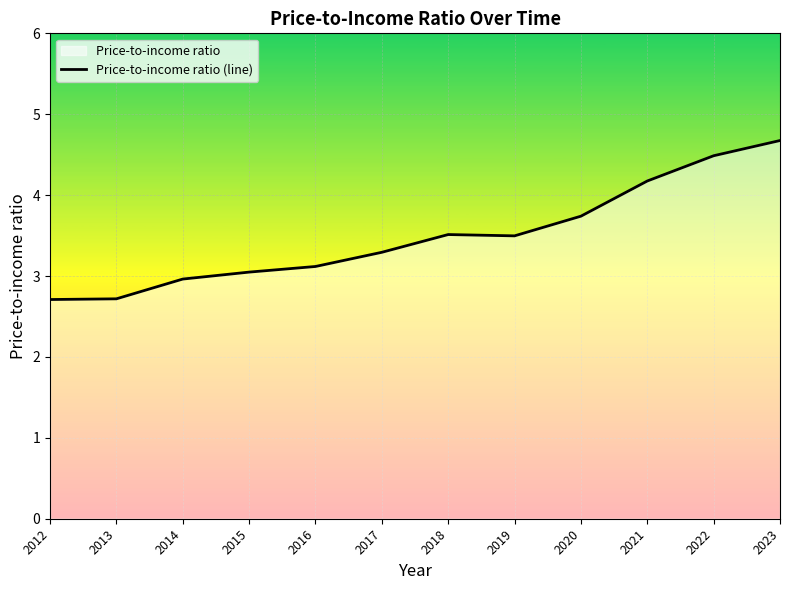

The value at 2014 is 3.0. True or false?

True